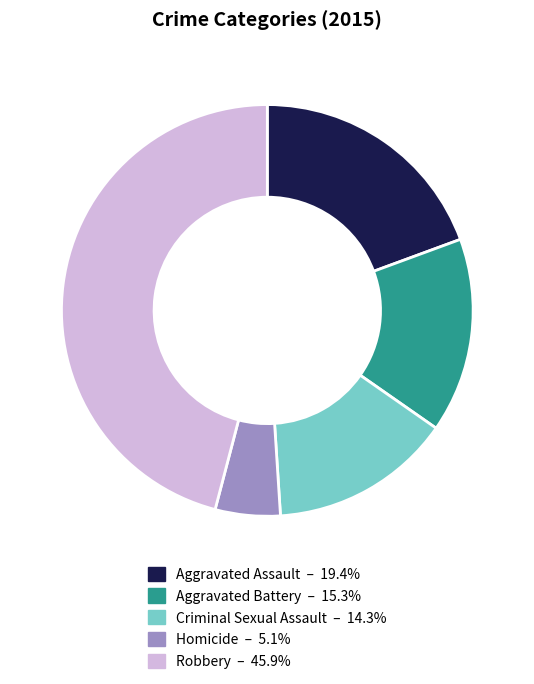

Rank the categories by value from highest to lowest.

Robbery, Aggravated Assault, Aggravated Battery, Criminal Sexual Assault, Homicide